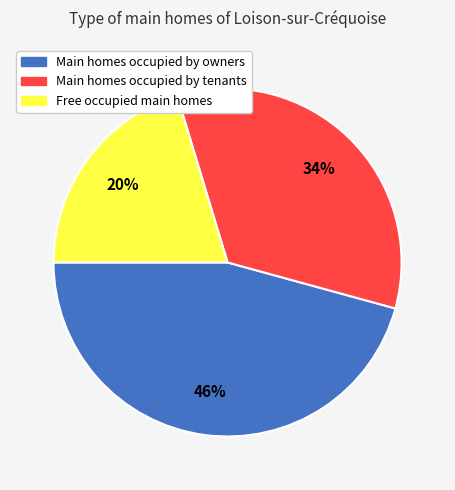

To the nearest percent, what is the average slice percentage?

33%